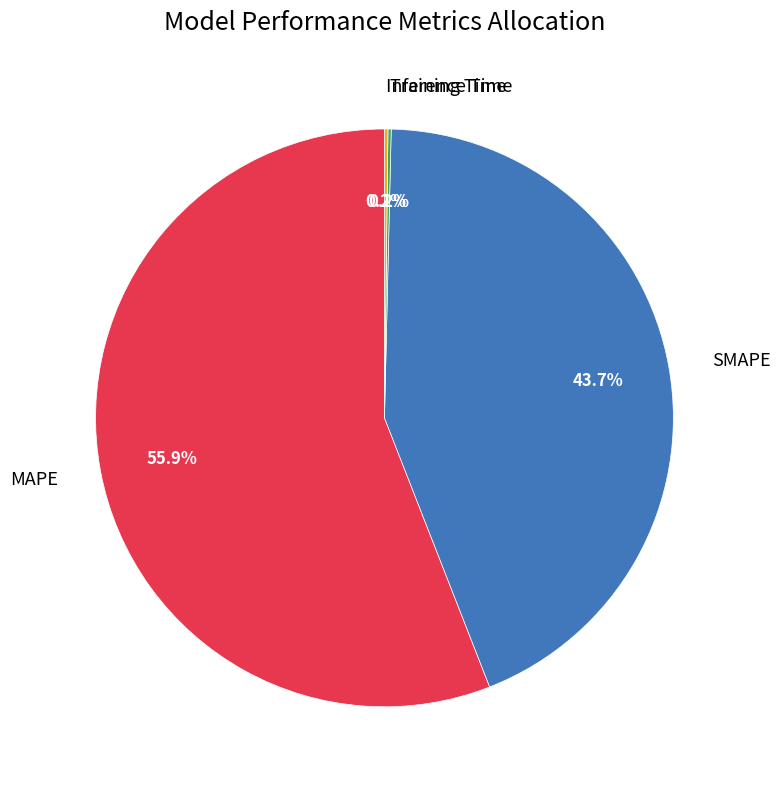

What is the ratio of the value at MAPE to the value at SMAPE?

1.3